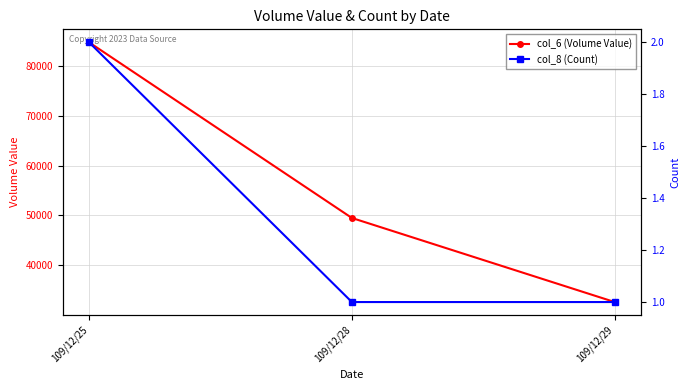

List the labels in order of col_6 (Volume Value) value, smallest first.

109/12/29, 109/12/28, 109/12/25